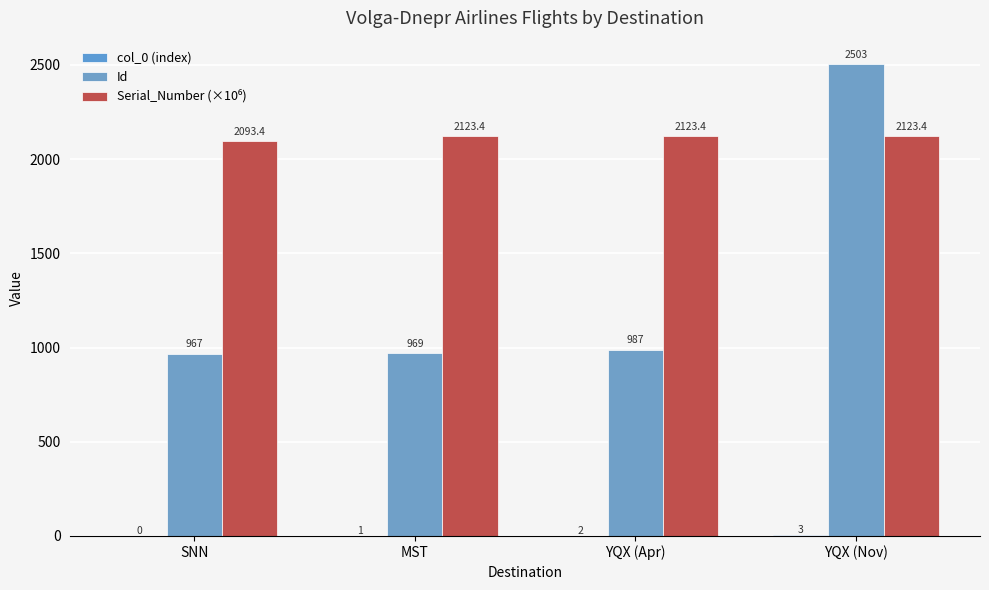

Reading left to right, transcribe all the data shown in this chart.

col_0 (index): SNN=0.0	MST=1.0	YQX (Apr)=2.0	YQX (Nov)=3.0
Id: SNN=967.0	MST=969.0	YQX (Apr)=987.0	YQX (Nov)=2503.0
Serial_Number (×10⁶): SNN=2093.4	MST=2123.4	YQX (Apr)=2123.4	YQX (Nov)=2123.4